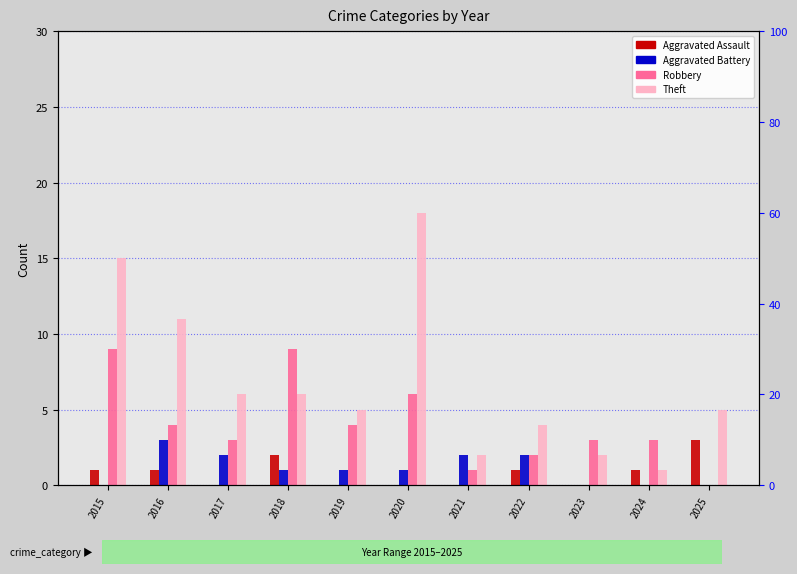

Where does the Aggravated Battery series first go above 1?

2016